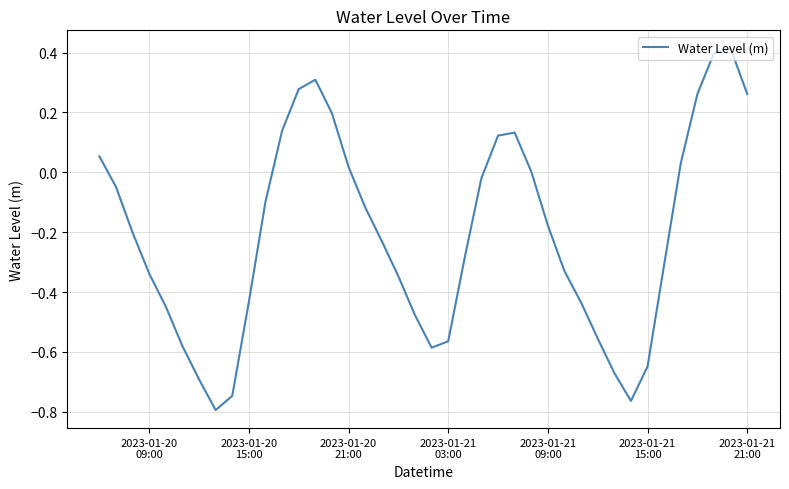

What is the difference between the maximum and minimum values?

1.2